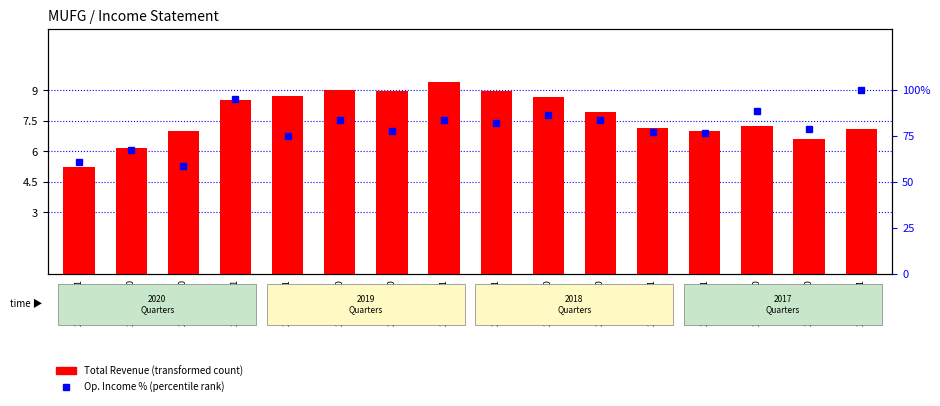

At which category is the sum across all series the highest?

2017-03-31